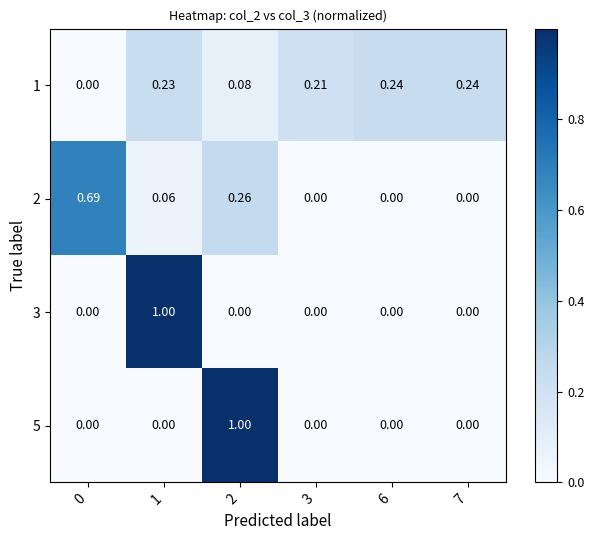

How many series are shown in this chart?

4